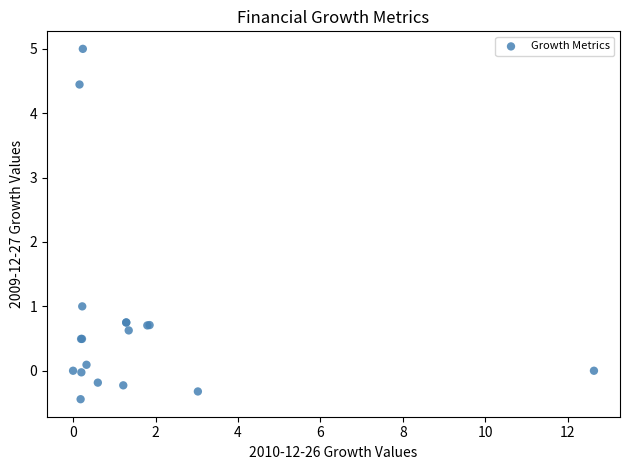

What Y value in the scatter plot is closest to 2?

1.0